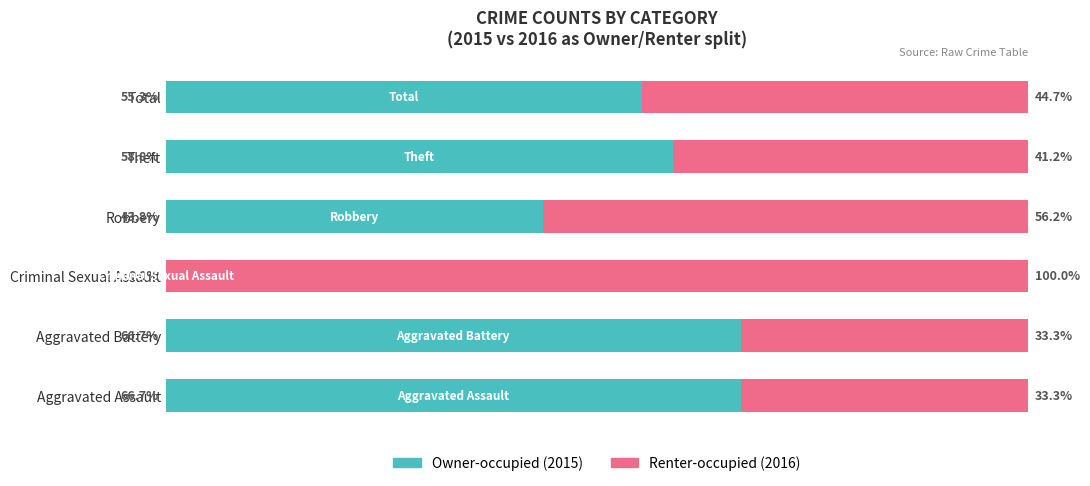

Reading left to right, what are all the values shown in this chart?

Owner-occupied: 66.7	66.7	0.0	43.8	58.8	55.3
Renter-occupied: 33.3	33.3	100.0	56.2	41.2	44.7